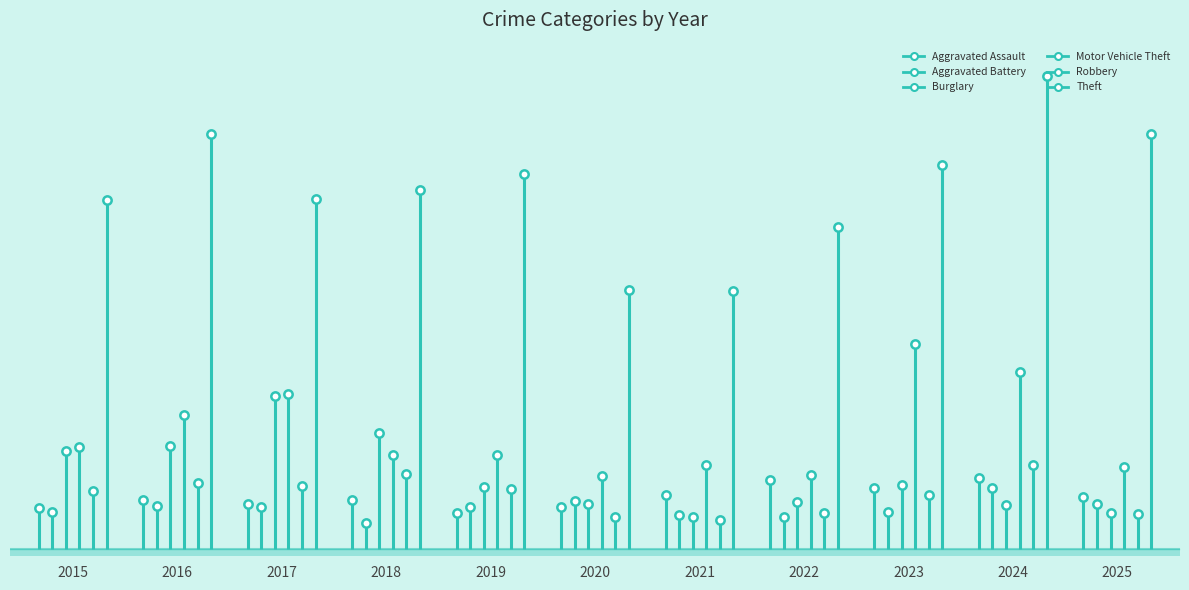

At how many categories does at least one series exceed 232?

11